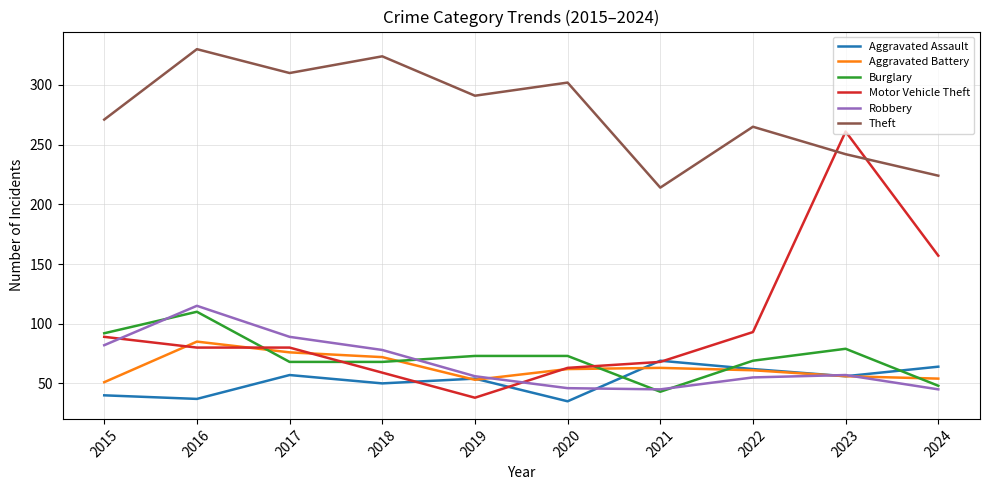

Which series has the largest total across all categories?

Theft